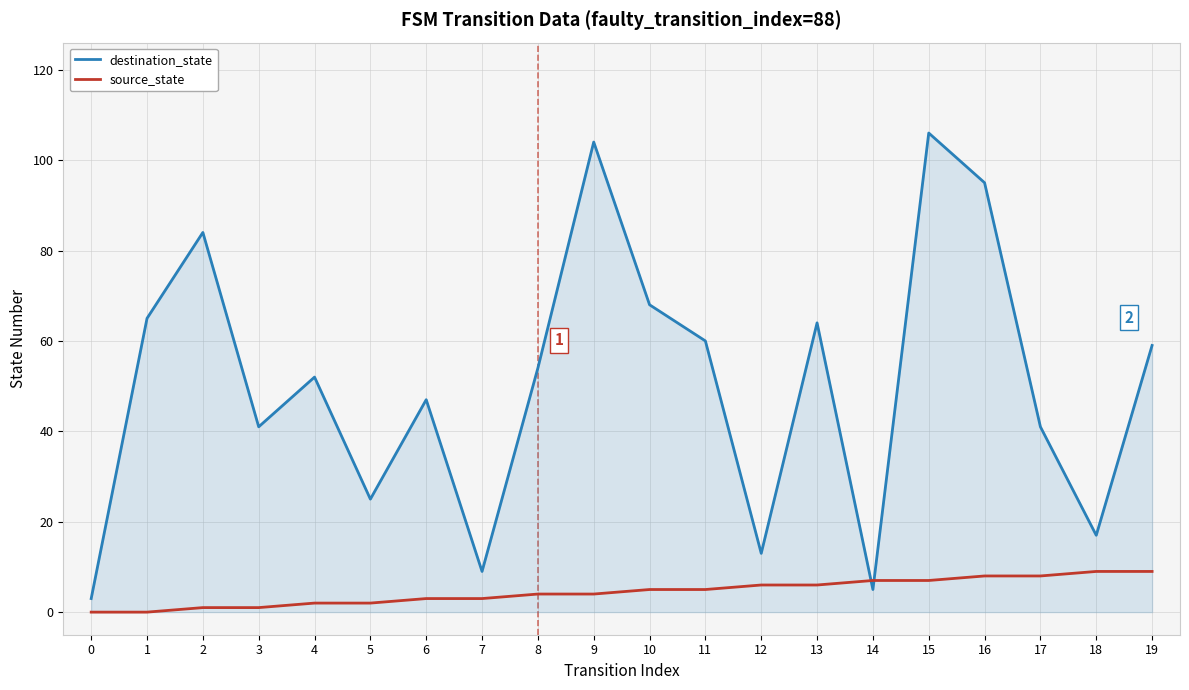

True or false: source_state and destination_state intersect in this chart.

True